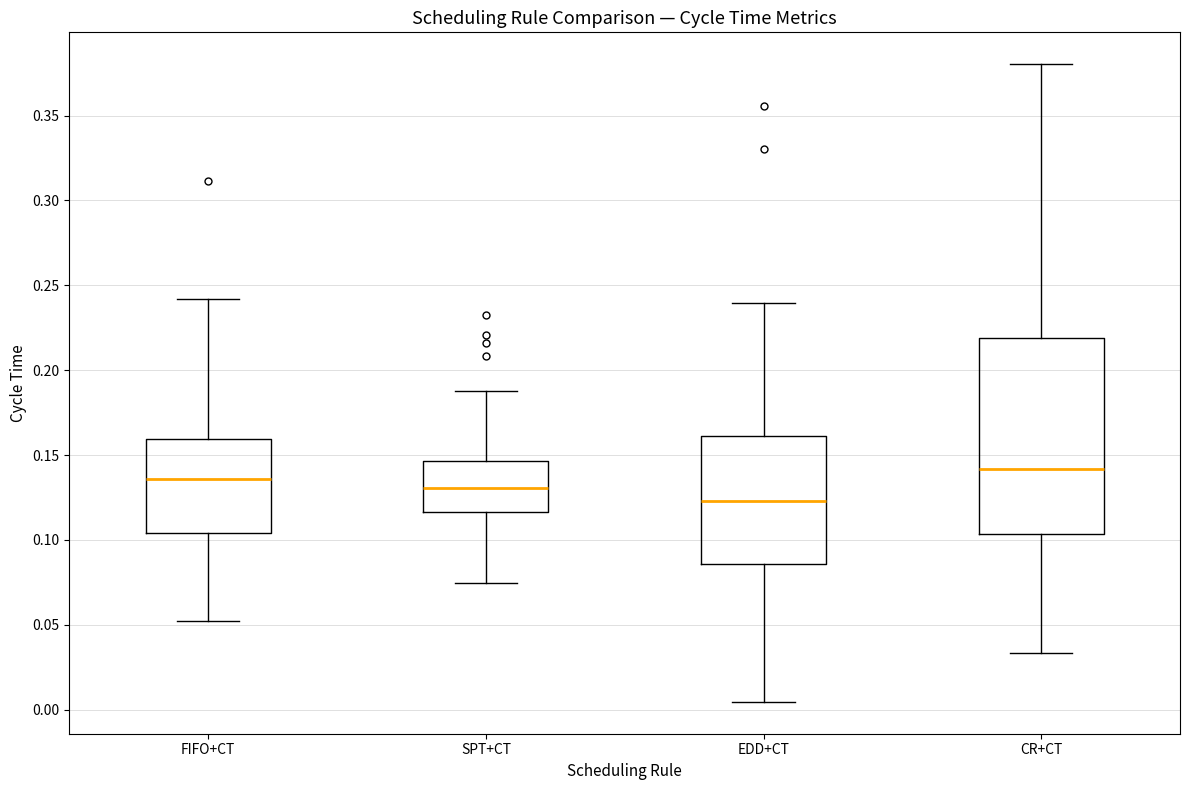

Which box has the highest median line?

CR+CT